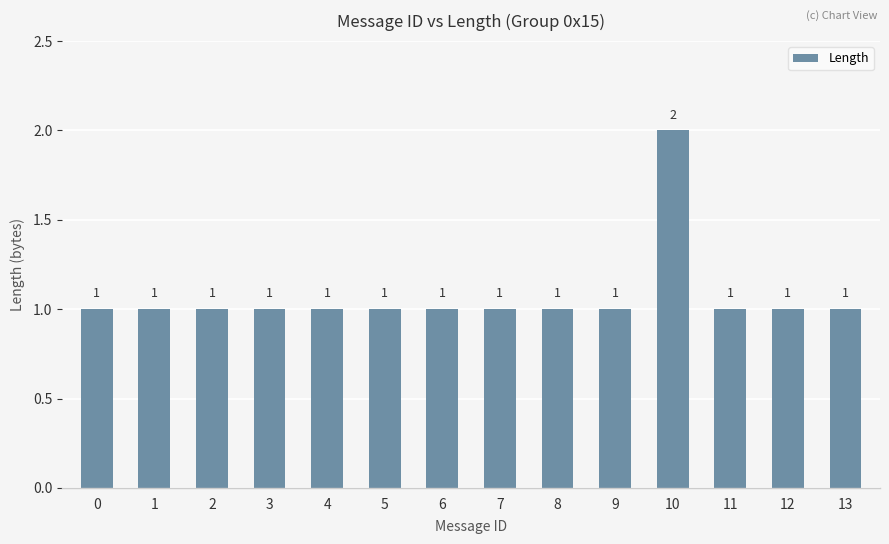

What is the average value?

1